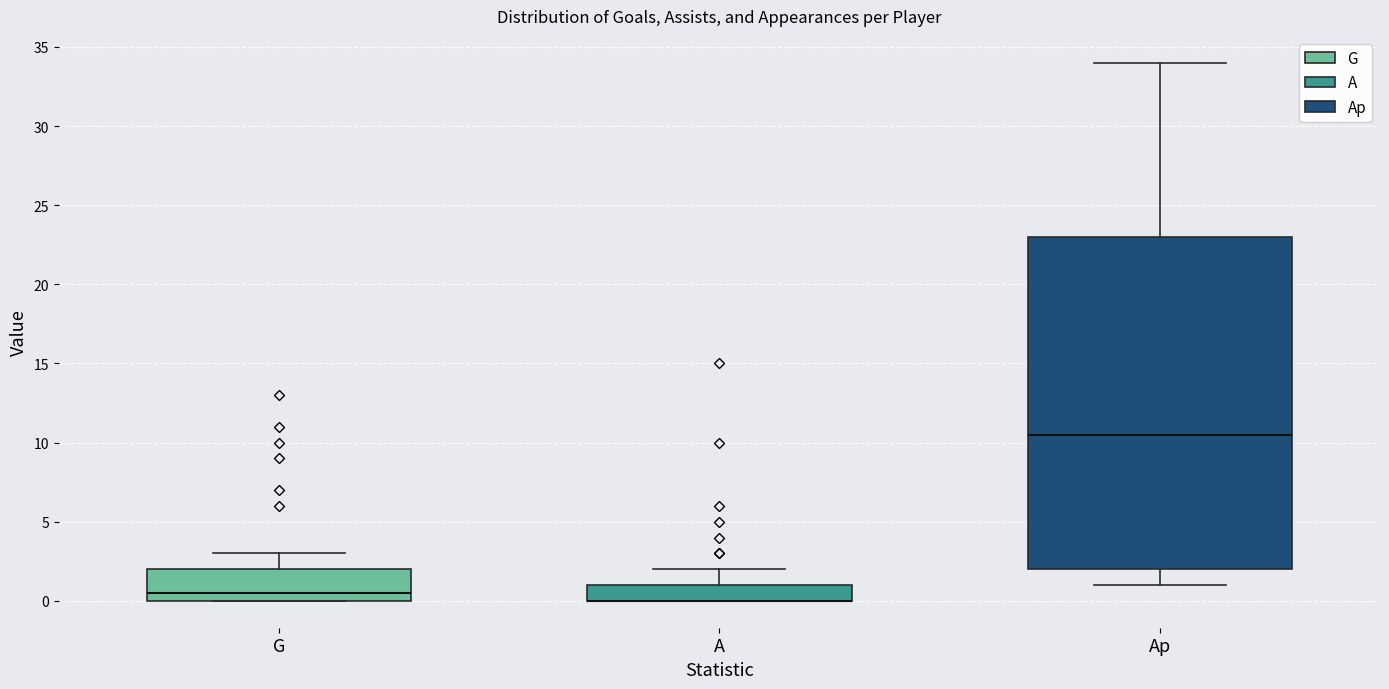

Reading left to right, read every box against the y-axis: the position of its median line, the range the box covers, and the ends of its whiskers. The values are not printed on the chart, so give them approximately, as read against the axis.

G: median 0.5, box 0.0 to 2.0, whiskers 0.0 to 3.0
A: median 0.0 (drawn on the box's lower edge), box 0.0 to 1.0, whiskers 0.0 to 2.0
Ap: median 10.5, box 2.0 to 23.0, whiskers 1.0 to 34.0